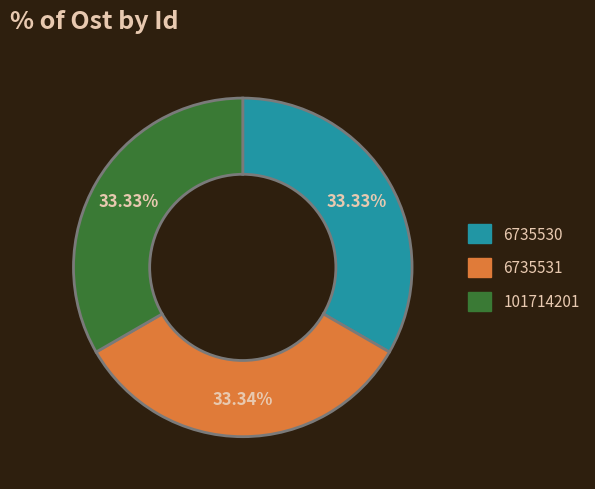

Is there a majority slice in this chart?

No